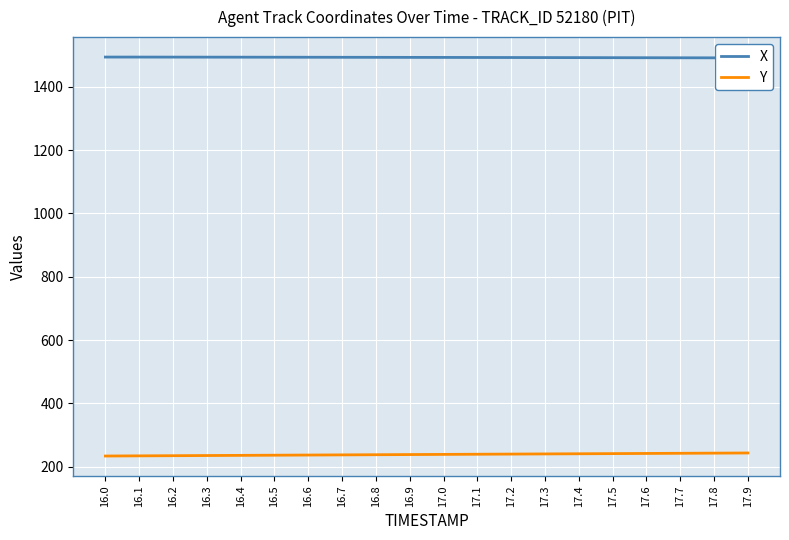

The X series shows 2555.9 at 16.2. True or false?

False